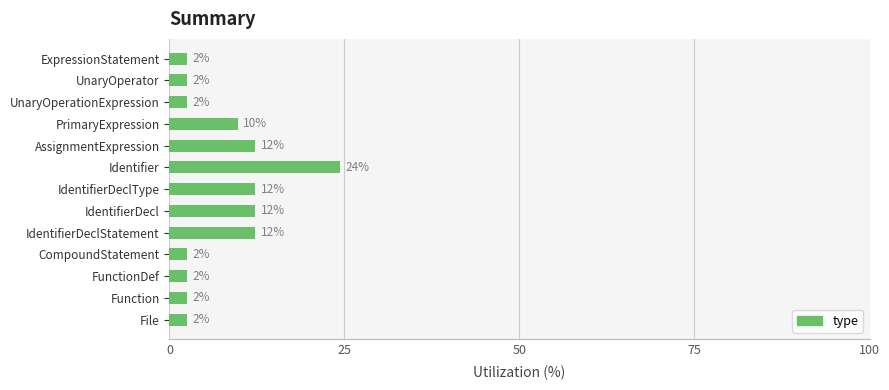

How many bars are there in total?

13